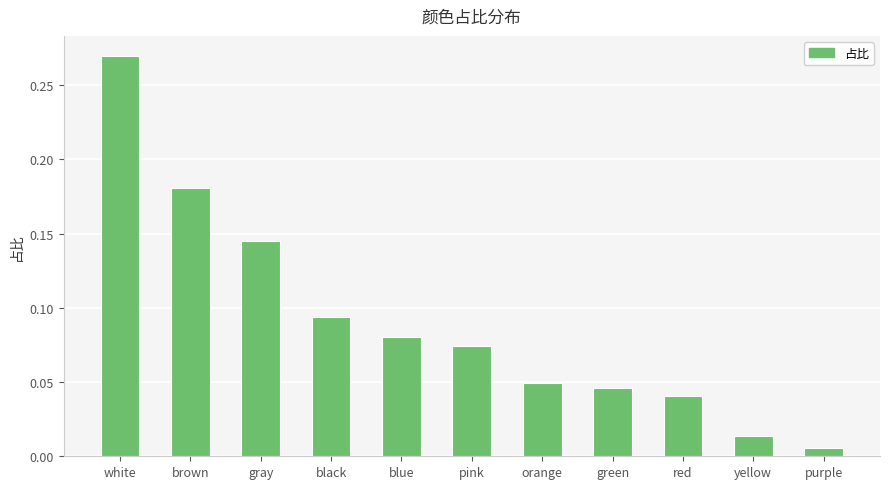

Rank the categories by value from lowest to highest.

purple, yellow, red, green, orange, pink, blue, black, gray, brown, white